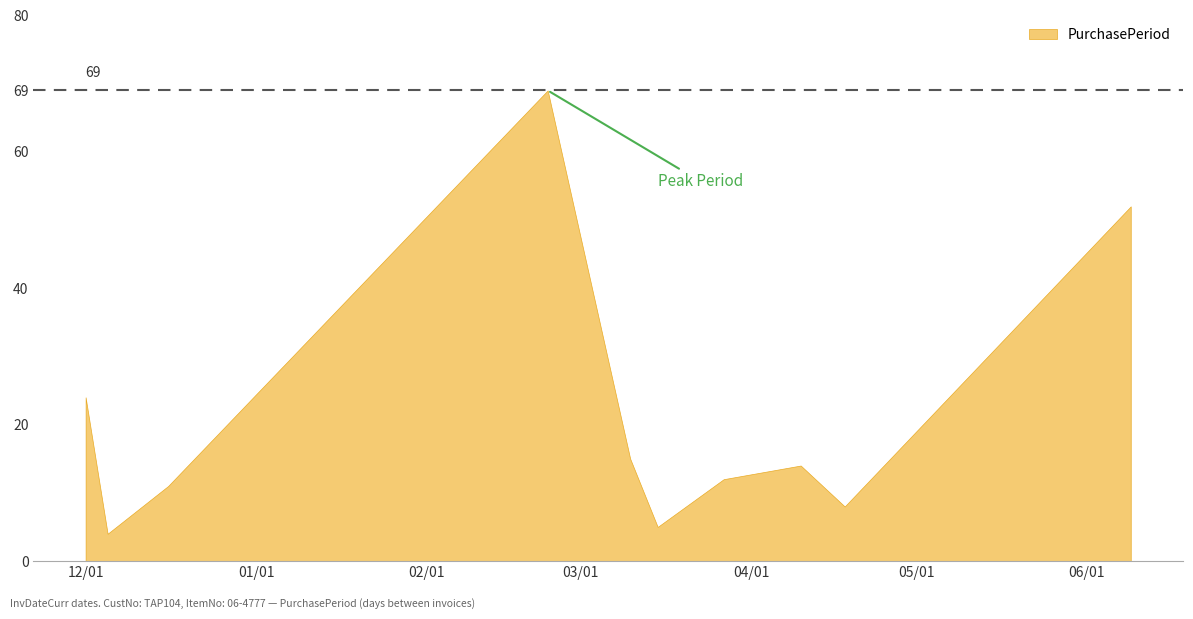

Does the chart have visible grid lines?

No